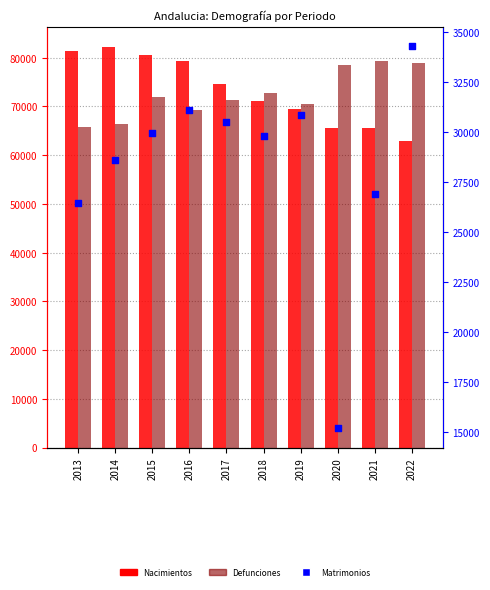

At which category is the sum across all series the highest?

2015